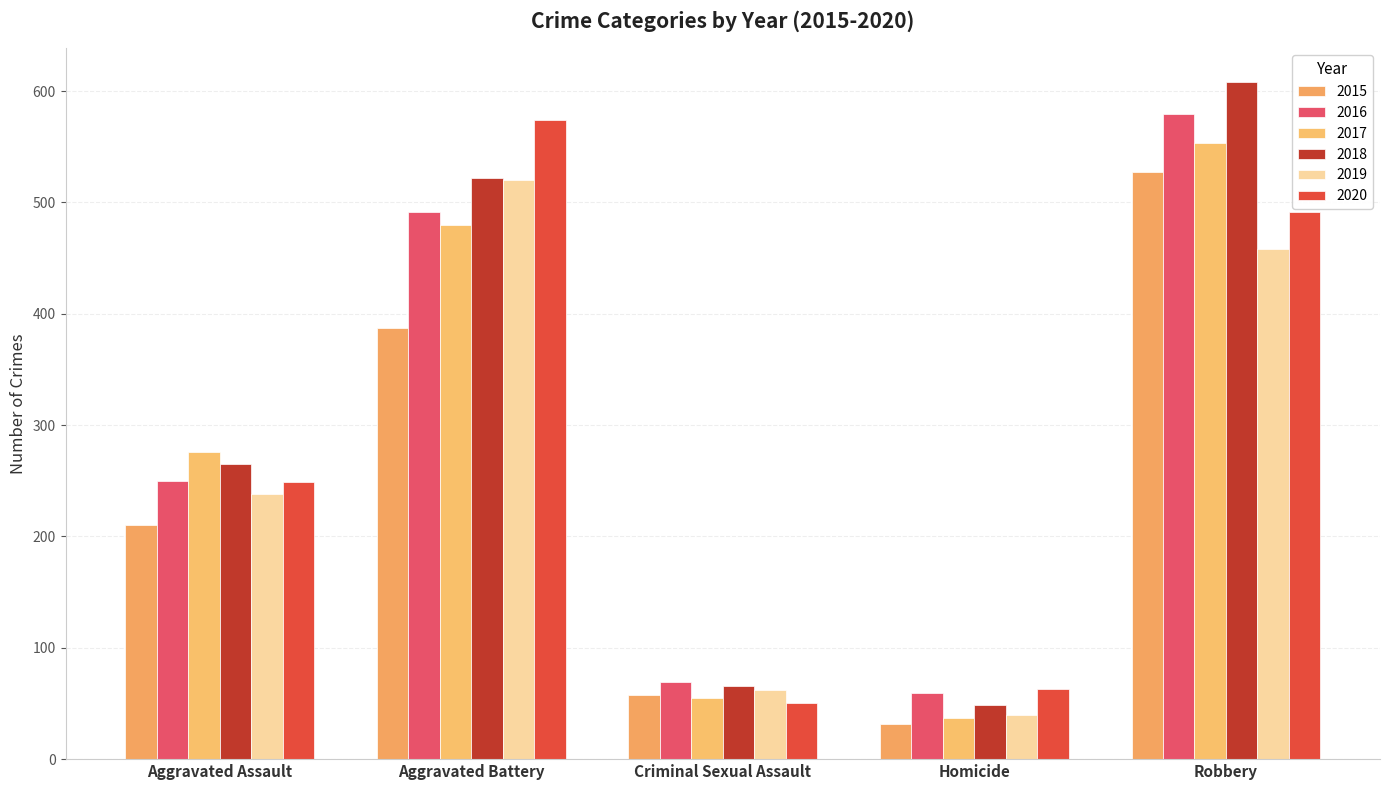

Reading left to right, list all the values displayed in this chart.

2015: Aggravated Assault=210	Aggravated Battery=387	Criminal Sexual Assault=58	Homicide=32	Robbery=527
2016: Aggravated Assault=250	Aggravated Battery=491	Criminal Sexual Assault=69	Homicide=59	Robbery=579
2017: Aggravated Assault=276	Aggravated Battery=480	Criminal Sexual Assault=55	Homicide=37	Robbery=553
2018: Aggravated Assault=265	Aggravated Battery=522	Criminal Sexual Assault=66	Homicide=49	Robbery=608
2019: Aggravated Assault=238	Aggravated Battery=520	Criminal Sexual Assault=62	Homicide=40	Robbery=458
2020: Aggravated Assault=249	Aggravated Battery=574	Criminal Sexual Assault=50	Homicide=63	Robbery=491